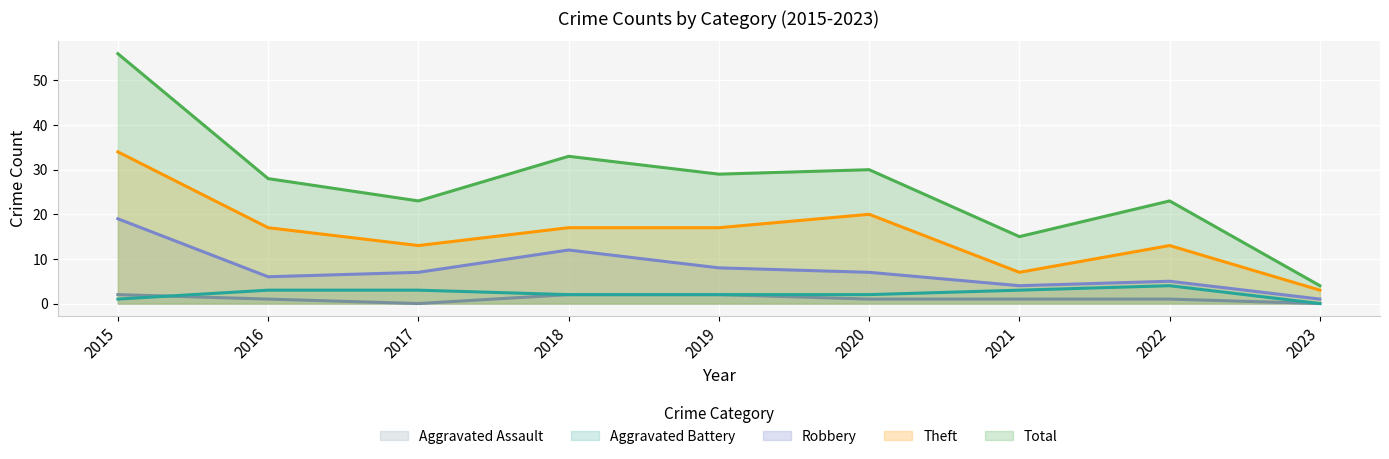

At which category is the sum across all series the highest?

2015